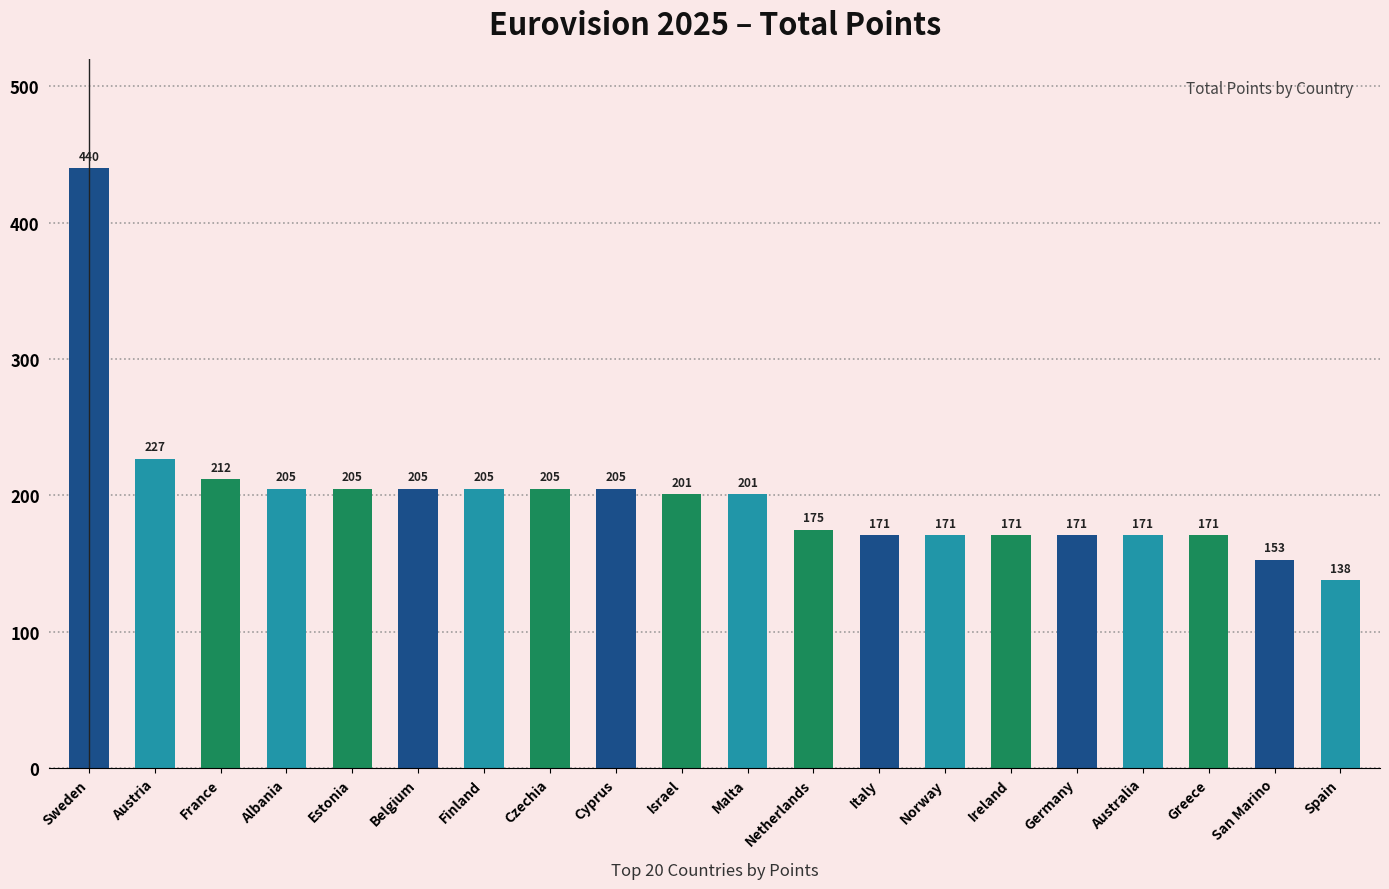

What is the minimum value shown in the chart?

138